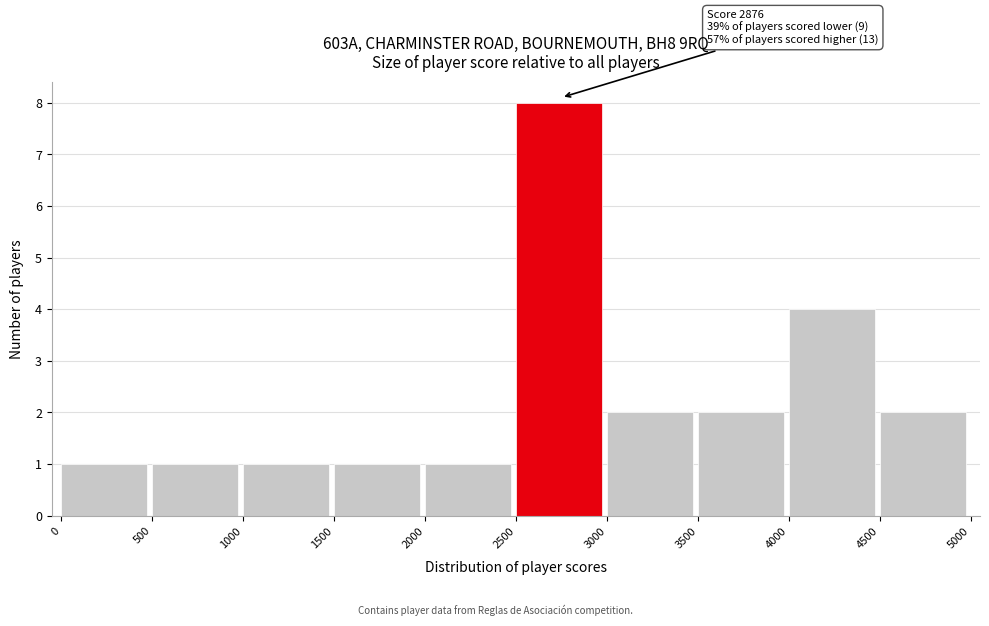

Which range on the x-axis has the tallest bar?

2500 to 3000